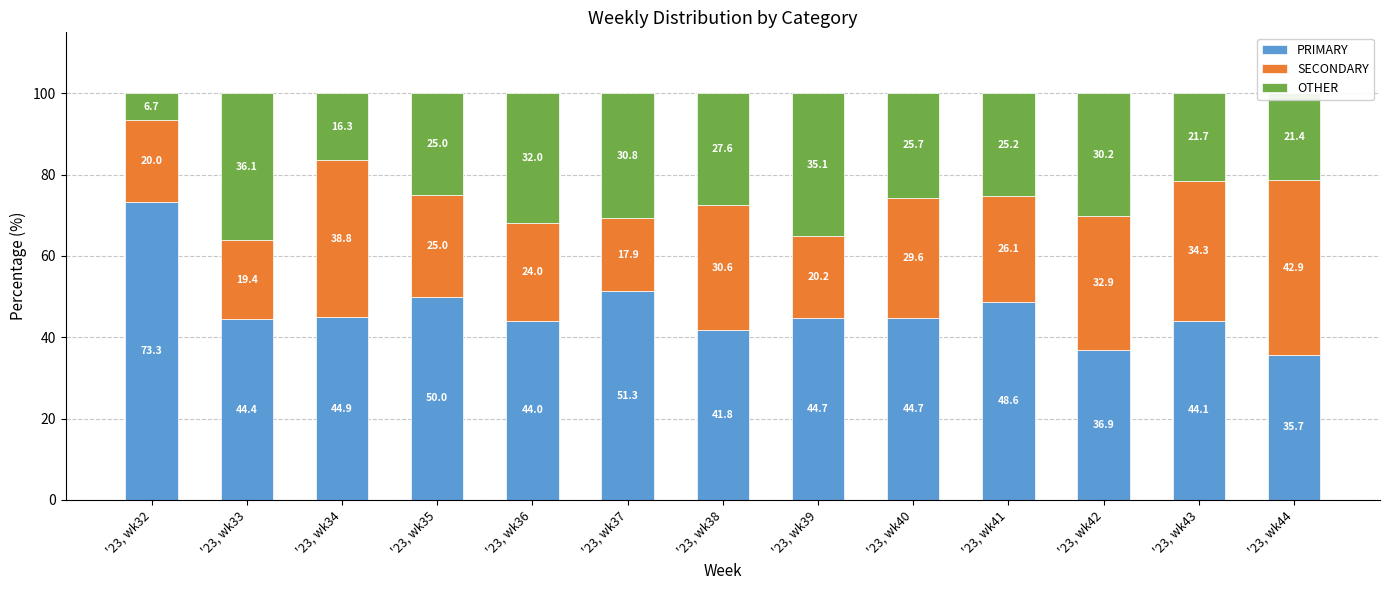

What is the maximum value for PRIMARY?

73.3